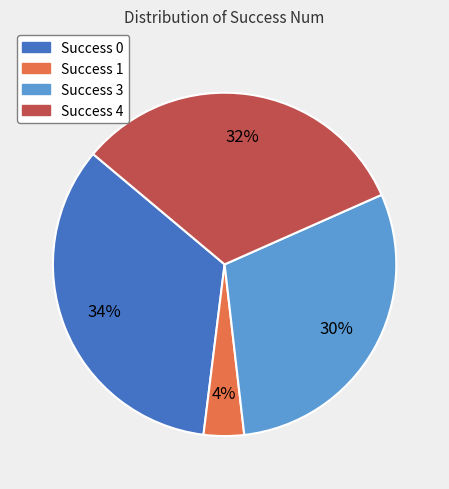

Does any single category account for the majority?

No